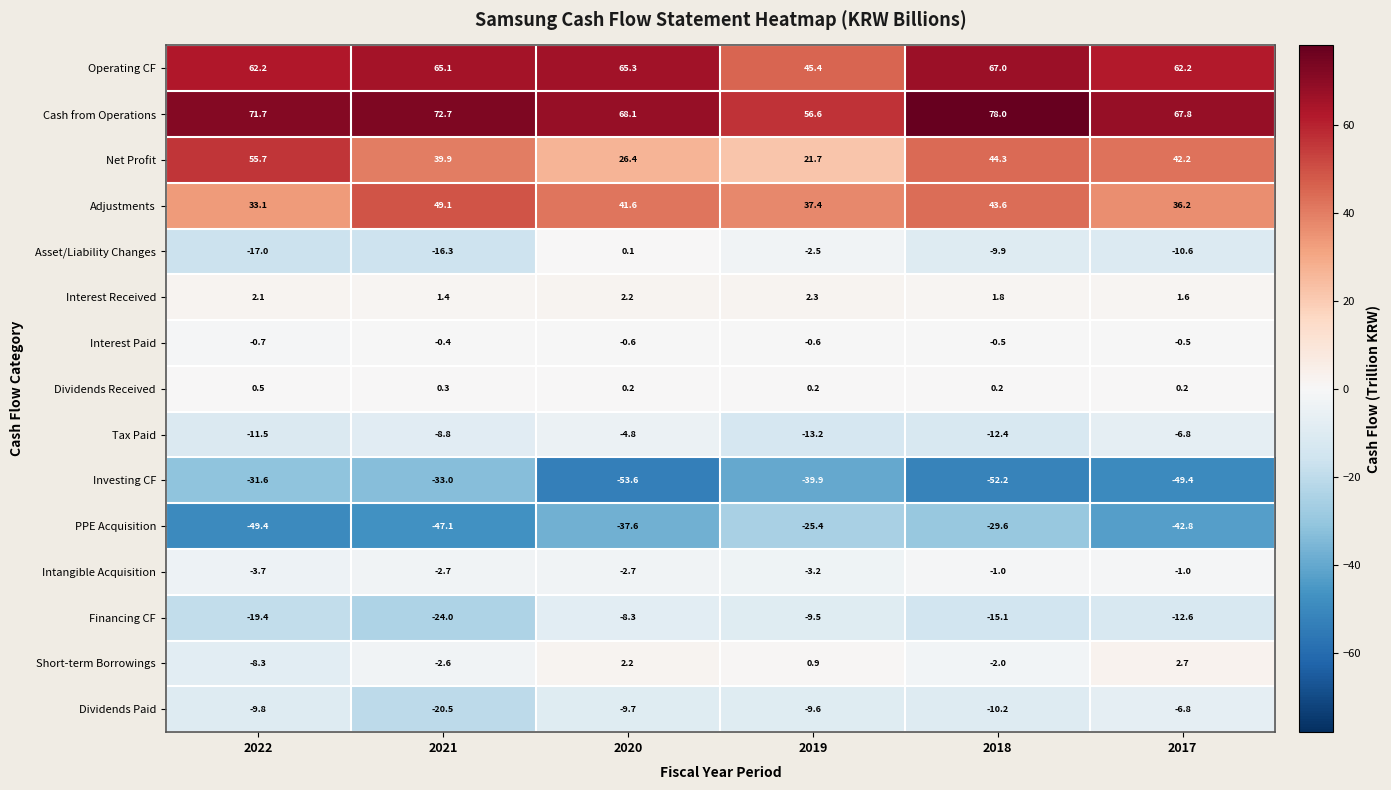

Read the Adjustments value at 2021.

49.1